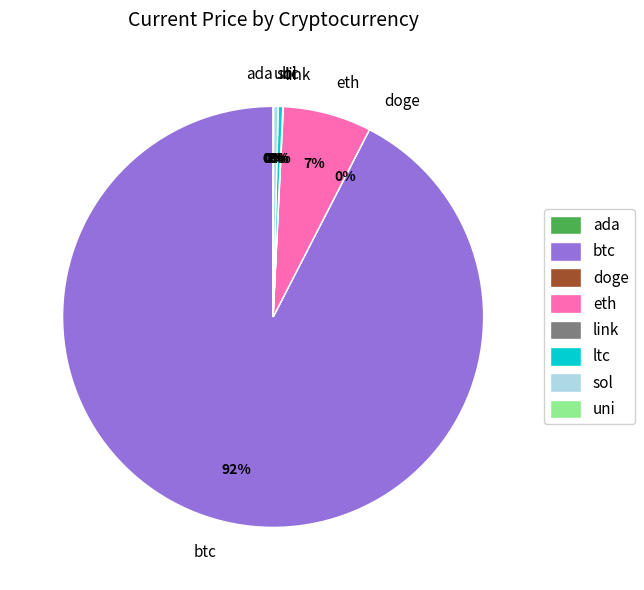

Does eth represent more than half of the total?

No